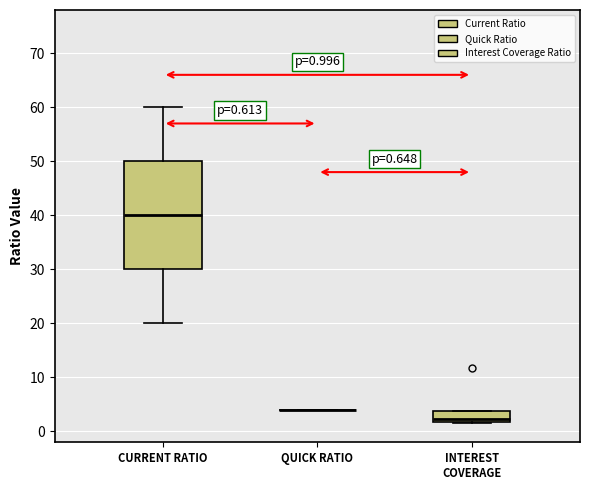

Which box is the tallest, from its lower edge to its upper edge?

CURRENT RATIO